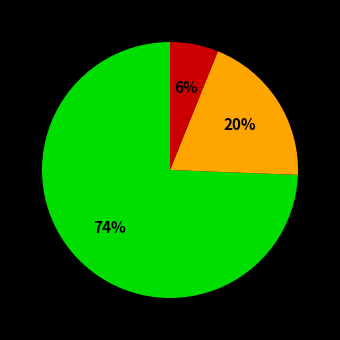

Is there any slice that represents more than half of the pie?

Yes